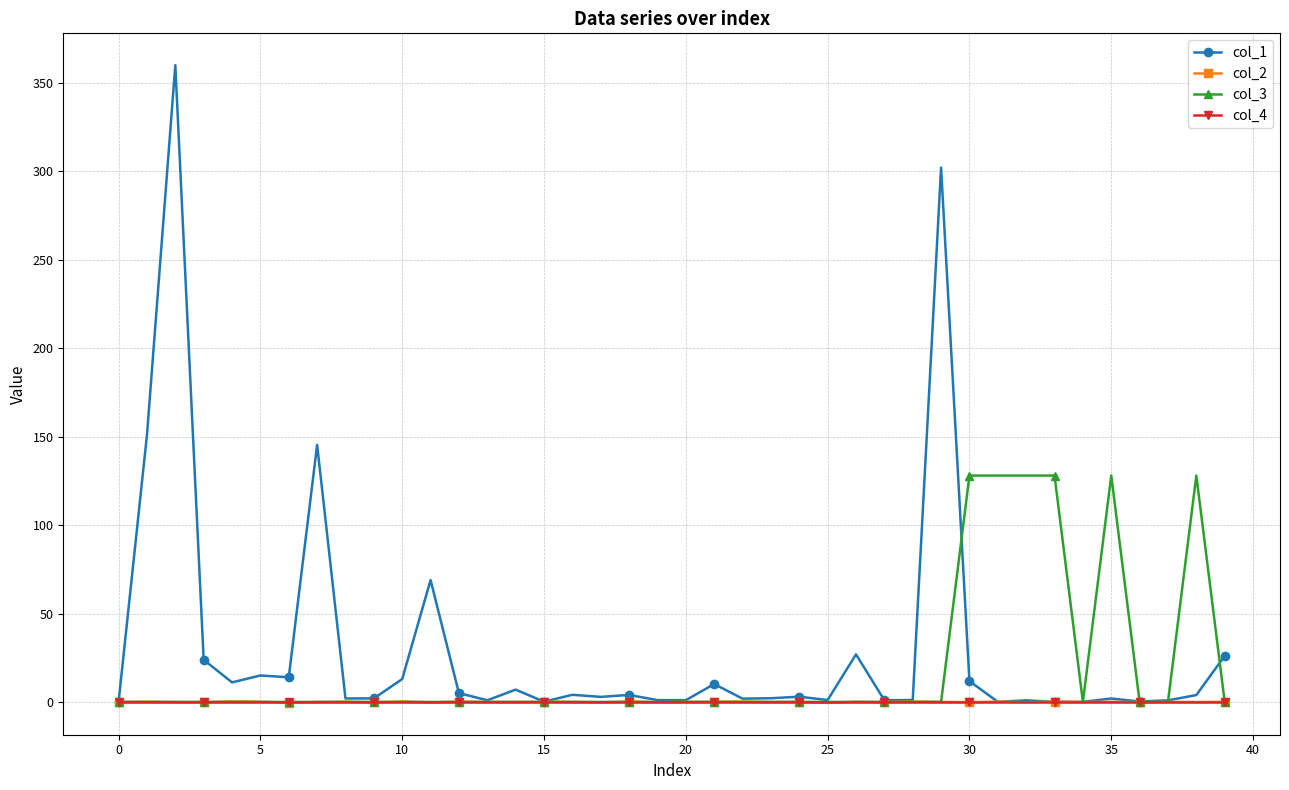

How many data points in col_2 are less than 0?

18